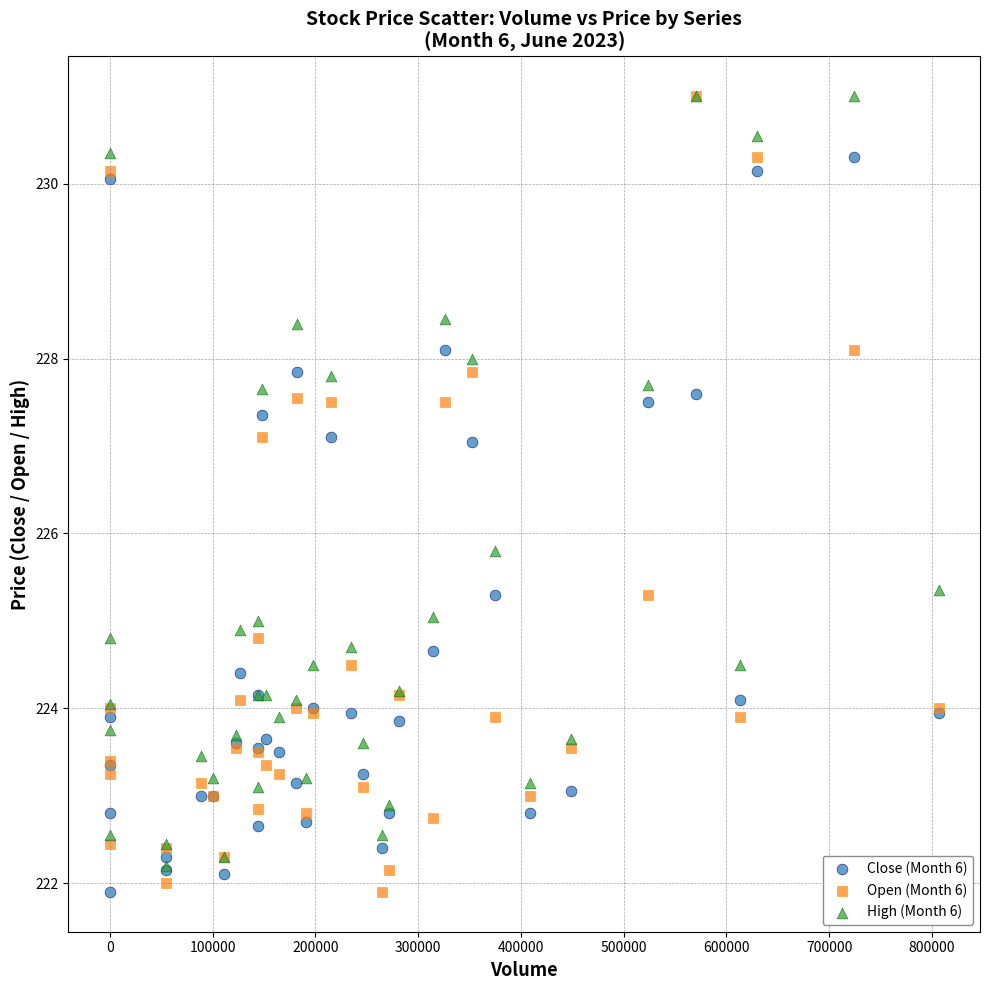

Across all series, what Y value is closest to 226?

225.8